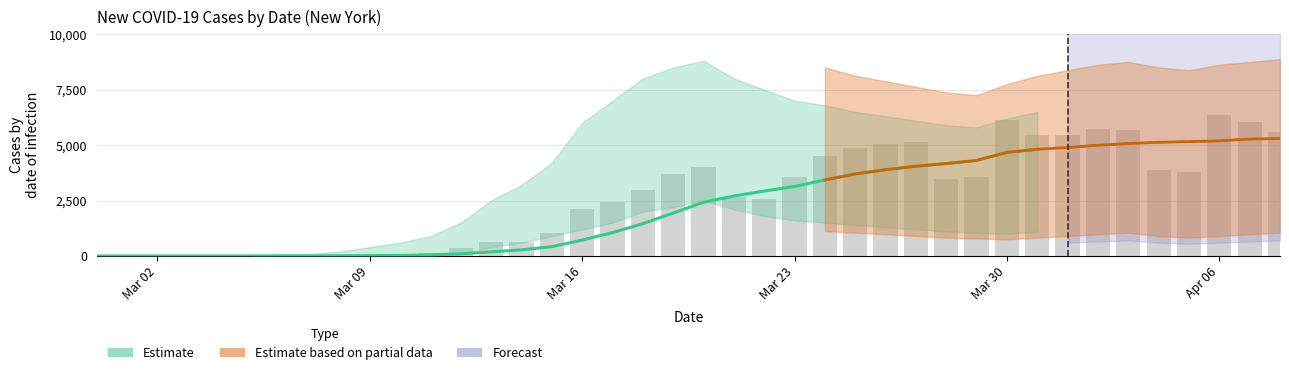

Reading left to right, list all the values displayed in this chart.

1	0	0	1	5	3	8	7	21	57	69	155	355	619	642	1035	2121	2452	2971	3707	4007	2638	2580	3570	4500	4874	5046	5117	3480	3560	6130	5459	5448	5747	5669	3864	3781	6354	6042	5579